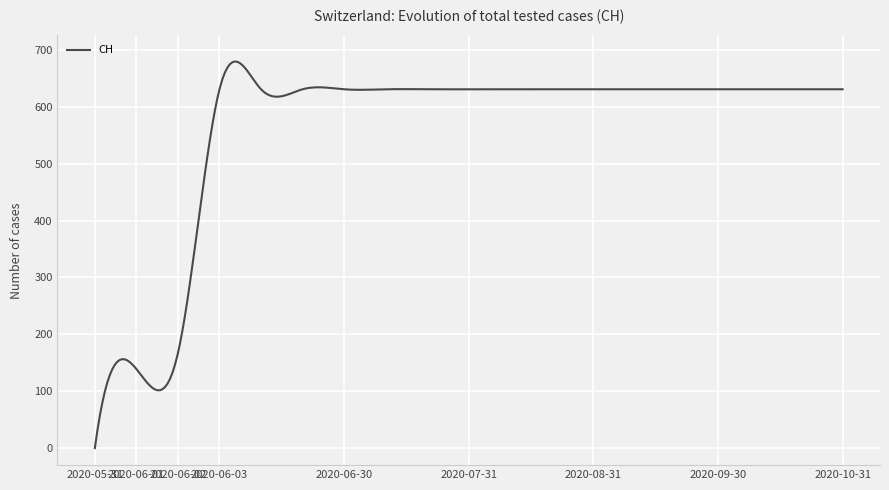

What is the greatest value displayed?

679.8